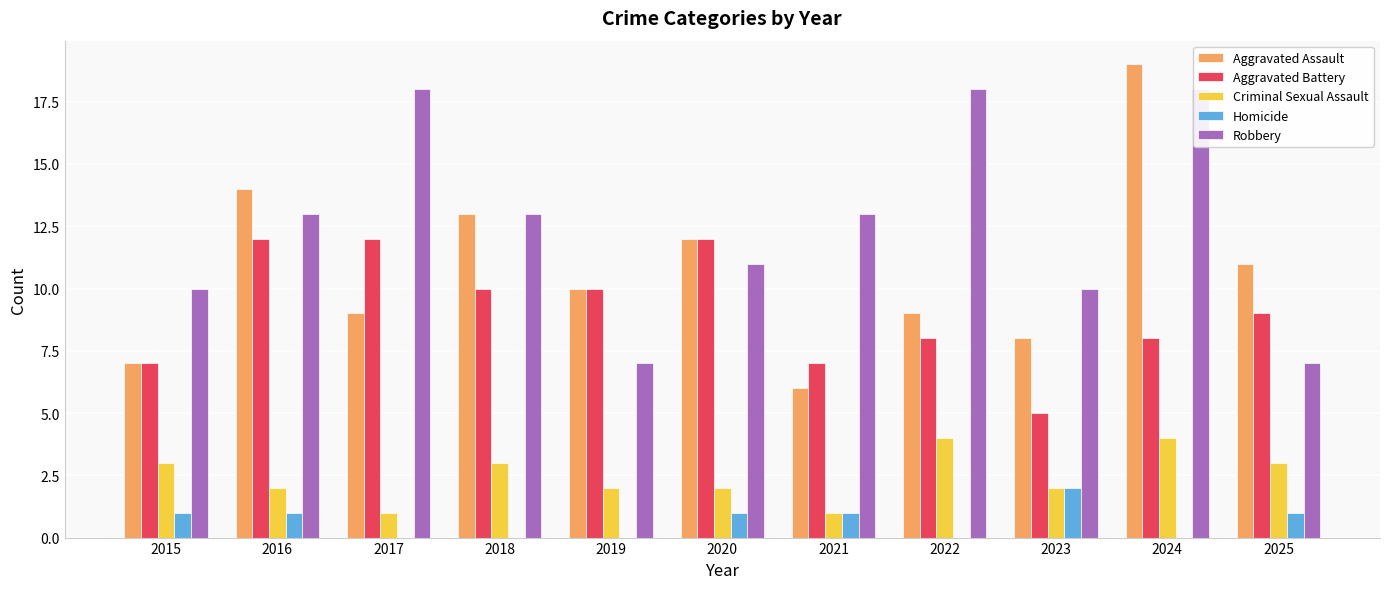

Reading left to right, what are all the values shown in this chart?

Aggravated Assault: 2015=7	2016=14	2017=9	2018=13	2019=10	2020=12	2021=6	2022=9	2023=8	2024=19	2025=11
Aggravated Battery: 2015=7	2016=12	2017=12	2018=10	2019=10	2020=12	2021=7	2022=8	2023=5	2024=8	2025=9
Criminal Sexual Assault: 2015=3	2016=2	2017=1	2018=3	2019=2	2020=2	2021=1	2022=4	2023=2	2024=4	2025=3
Homicide: 2015=1	2016=1	2017=0	2018=0	2019=0	2020=1	2021=1	2022=0	2023=2	2024=0	2025=1
Robbery: 2015=10	2016=13	2017=18	2018=13	2019=7	2020=11	2021=13	2022=18	2023=10	2024=18	2025=7